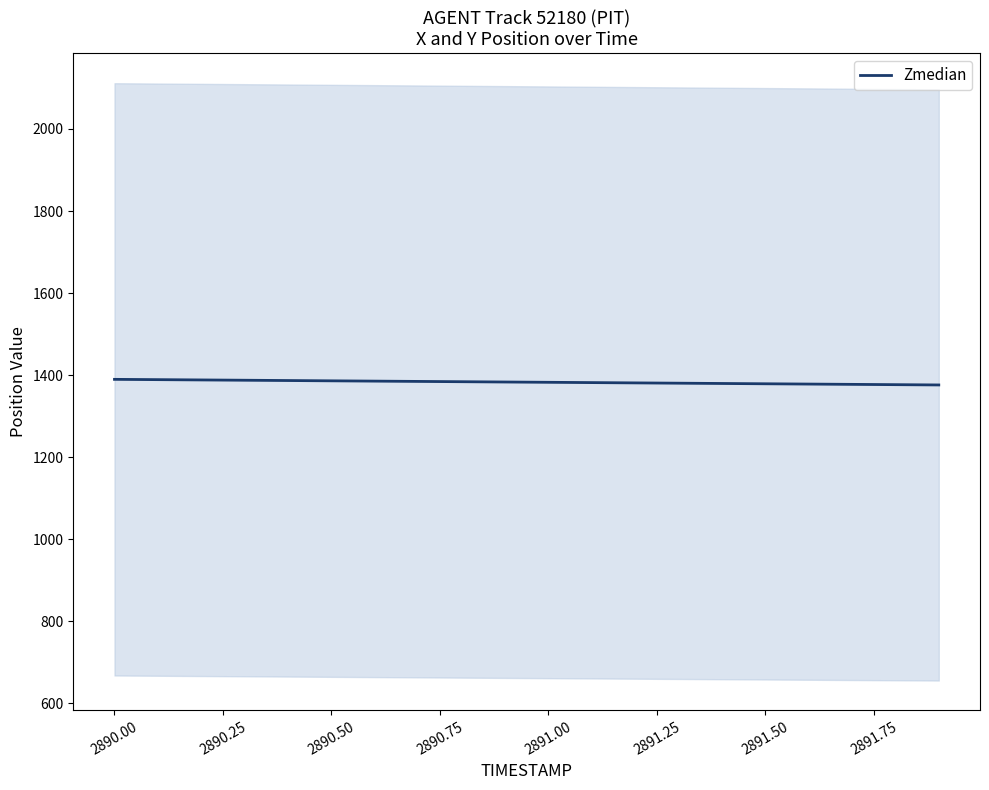

True or false: Zmedian has a value of 1378.9 at 2891.50.

True